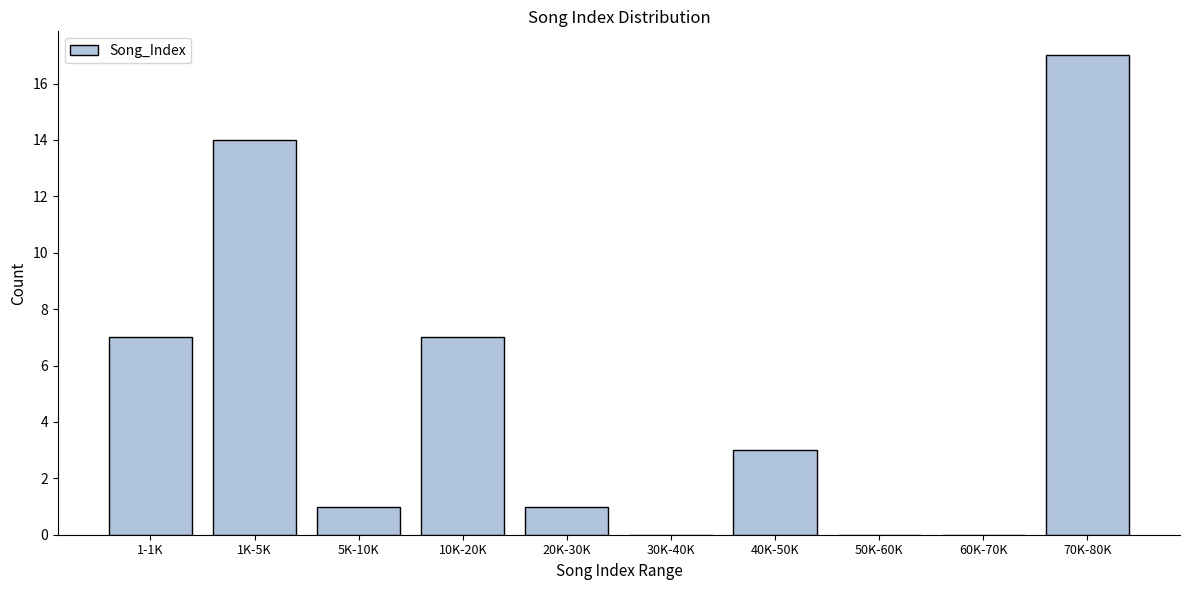

Reading left to right, transcribe all the data shown in this chart.

1-1K=7	1K-5K=14	5K-10K=1	10K-20K=7	20K-30K=1	30K-40K=0	40K-50K=3	50K-60K=0	60K-70K=0	70K-80K=17